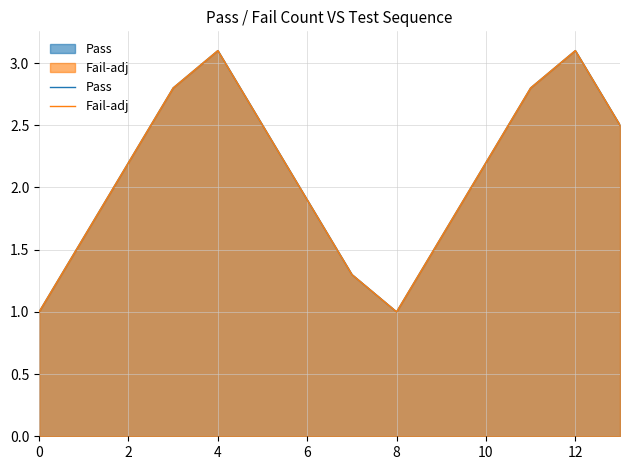

At how many categories does at least one series exceed 2?

8